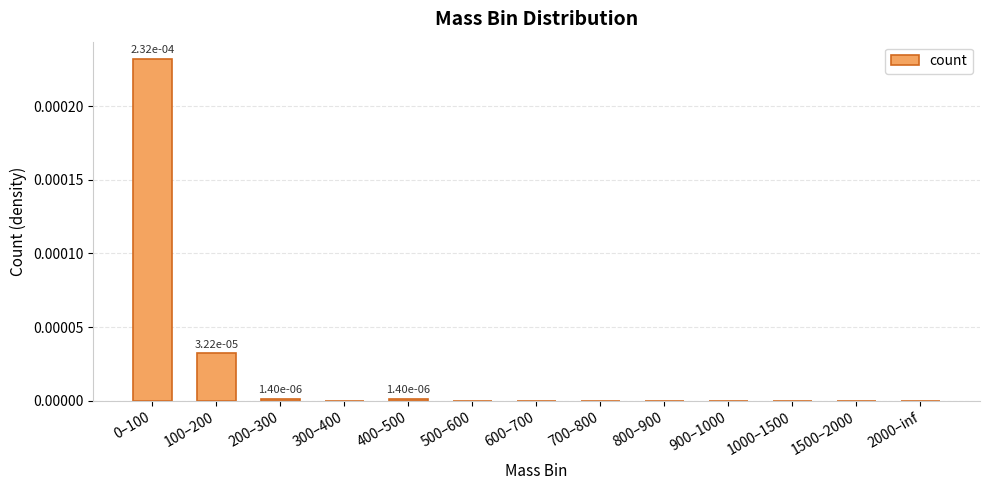

Are the bars horizontal?

No